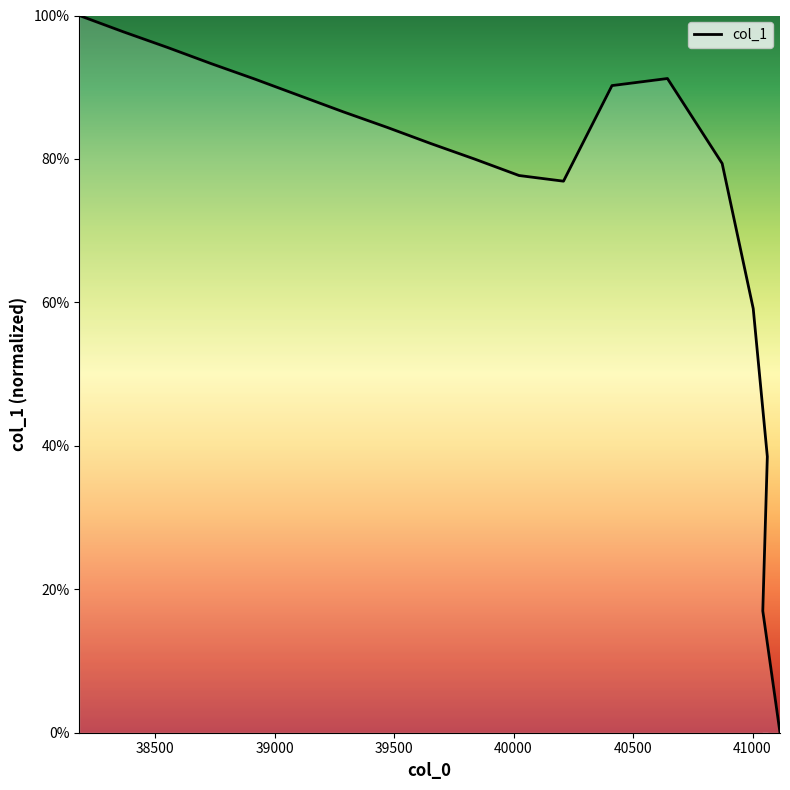

How many values are above zero?

18